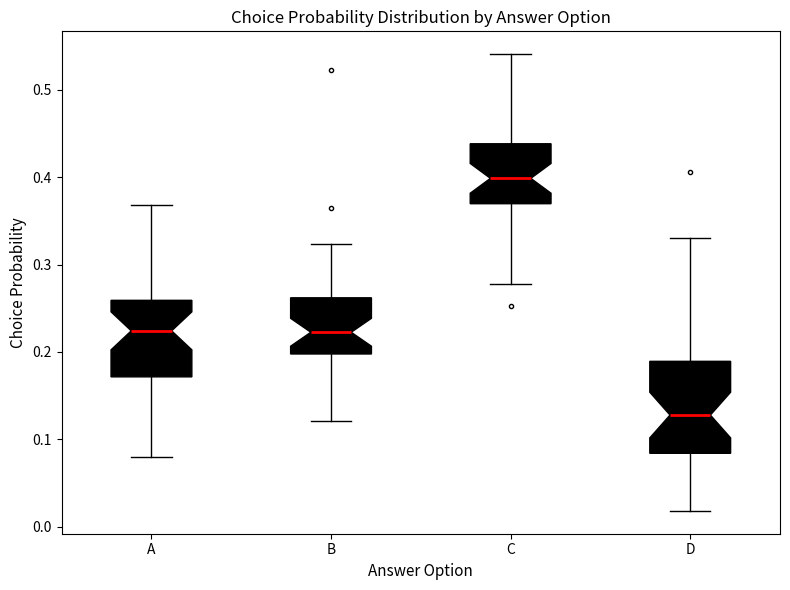

Reading left to right, read every box against the y-axis: the position of its median line, the range the box covers, and the ends of its whiskers. The values are not printed on the chart, so give them approximately, as read against the axis.

A: median 0.22, box 0.17 to 0.26, whiskers 0.08 to 0.37
B: median 0.22, box 0.20 to 0.26, whiskers 0.12 to 0.32
C: median 0.40, box 0.37 to 0.44, whiskers 0.28 to 0.54
D: median 0.13, box 0.08 to 0.19, whiskers 0.02 to 0.33